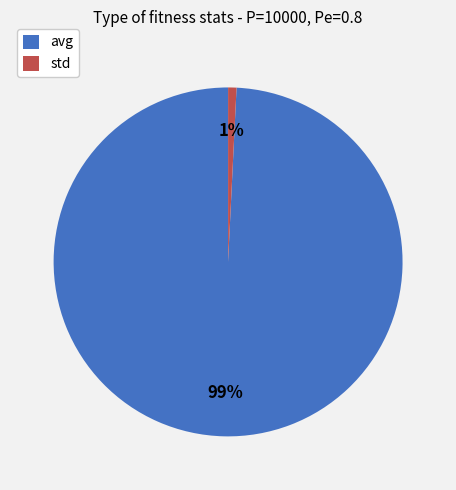

Is the sum of std and avg greater than half?

Yes